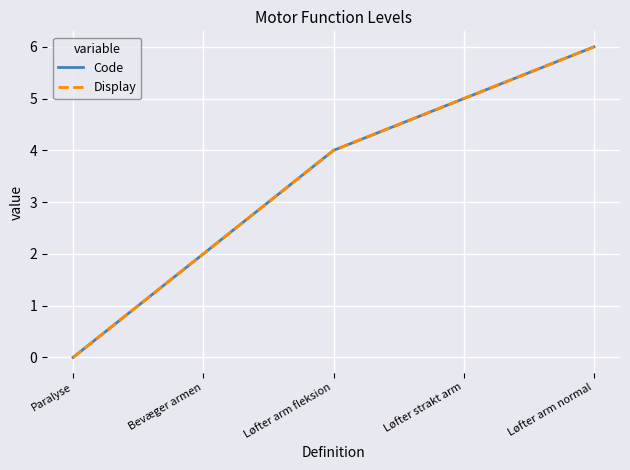

At which label does Display first exceed 4?

Løfter strakt arm